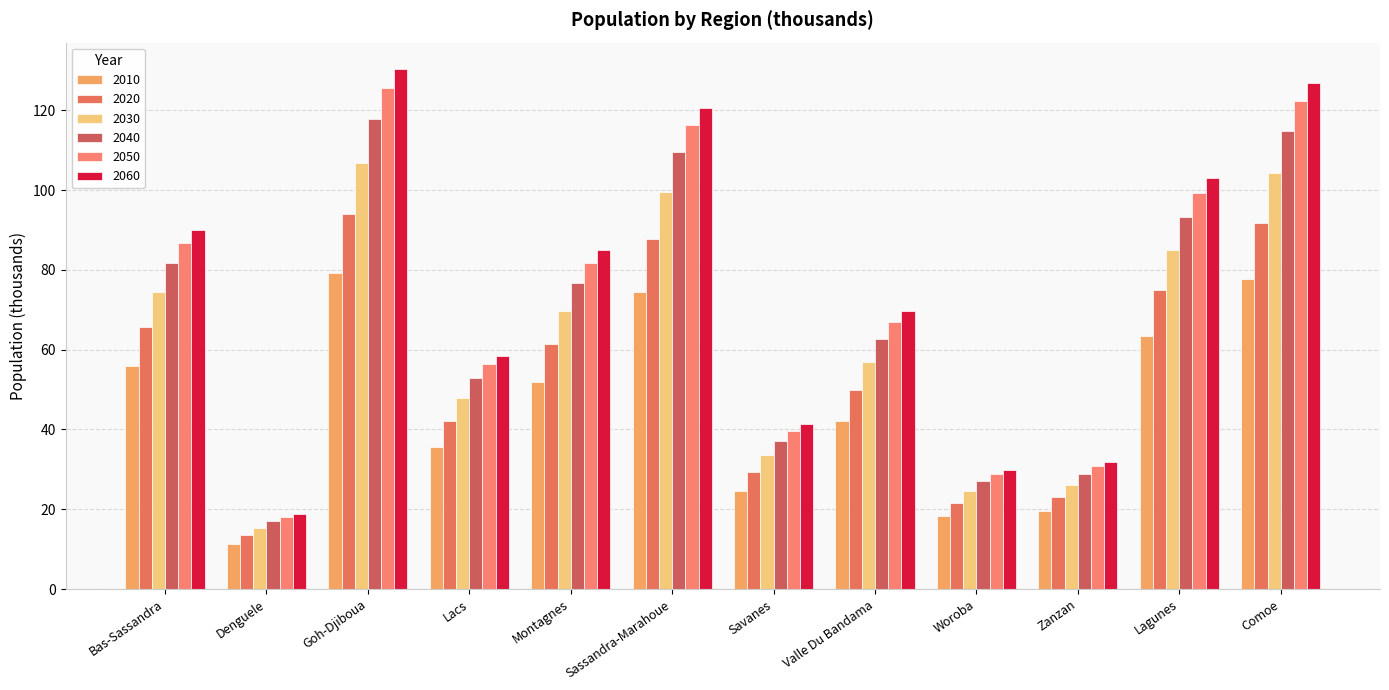

The value of 2050 at Woroba is 28.7. True or false?

True